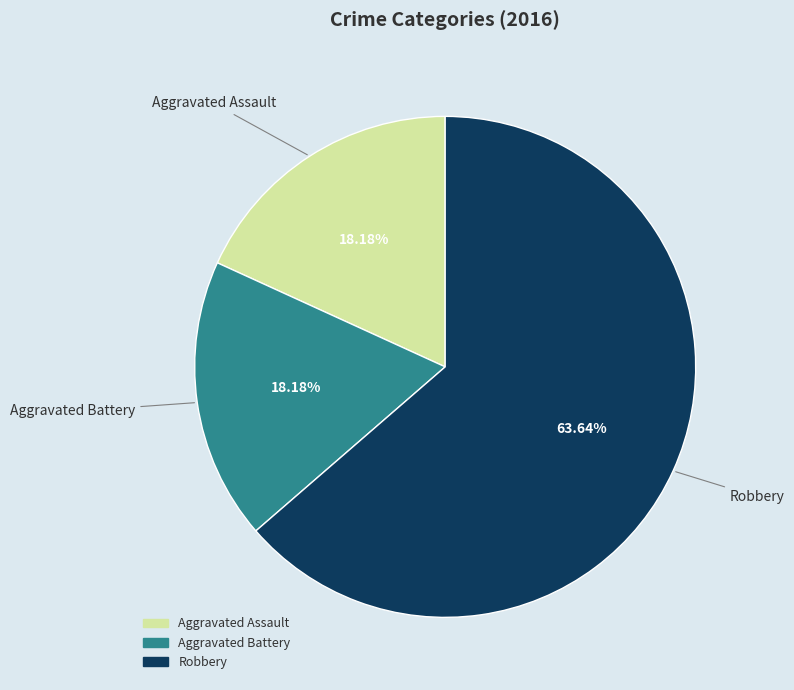

Does Robbery account for over 50% of the chart?

Yes